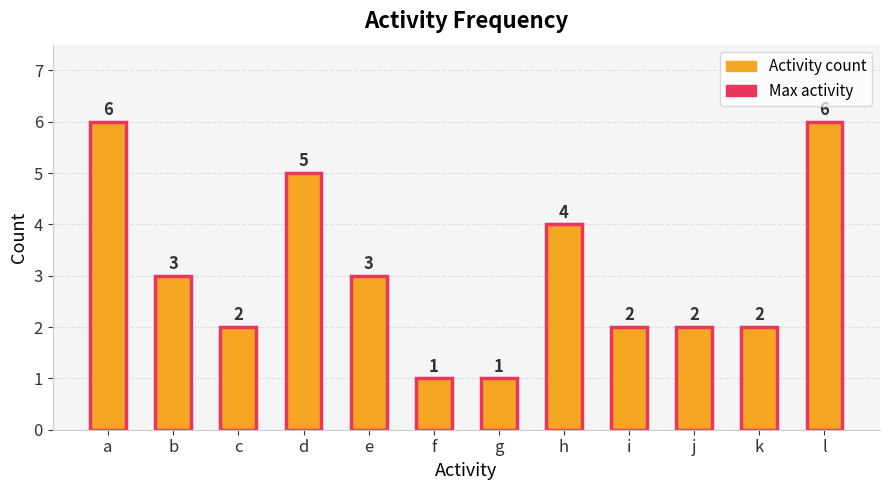

Reading left to right, extract all data points from this chart.

6	3	2	5	3	1	1	4	2	2	2	6